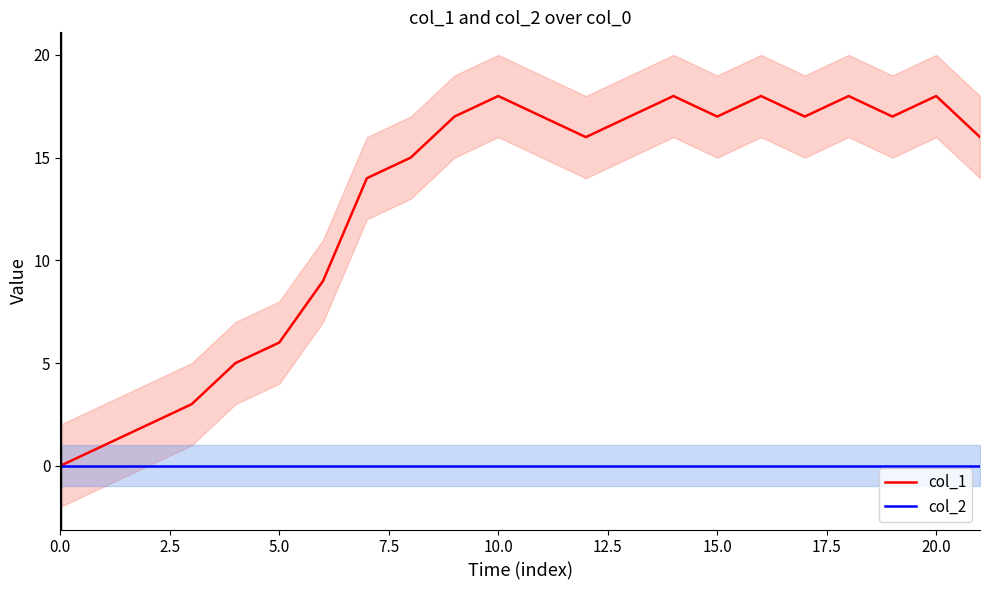

At which category does col_1 reach its first local valley?

12